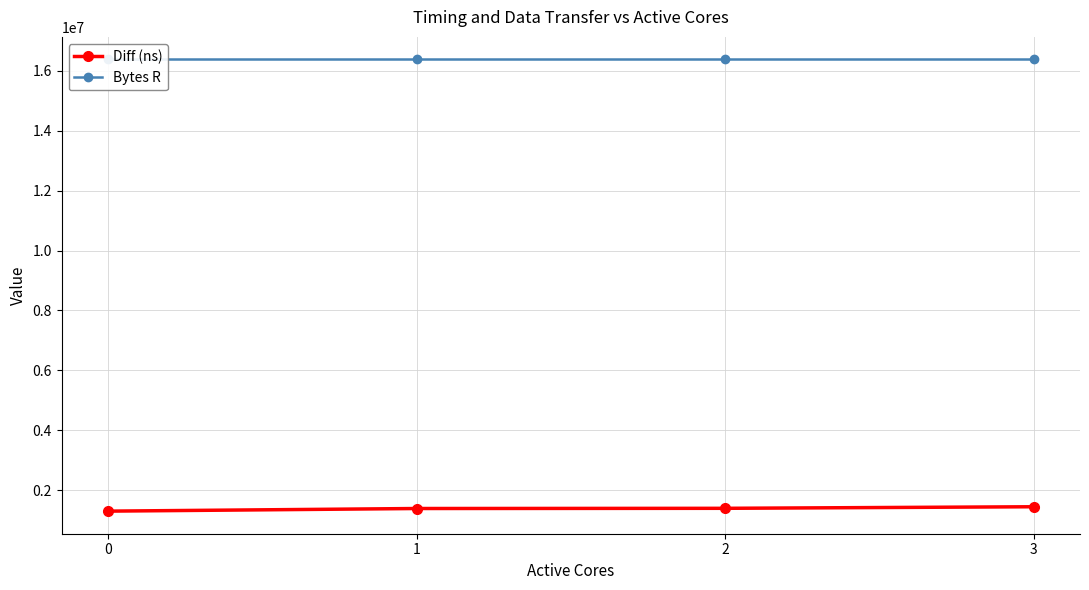

Does the chart have visible grid lines?

Yes